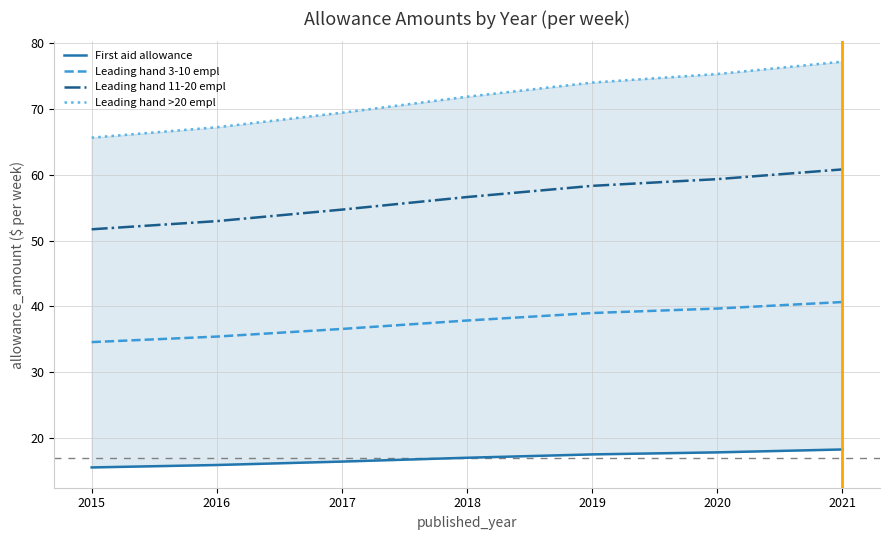

The value of Leading hand >20 empl at 2015 is 65.6. True or false?

True